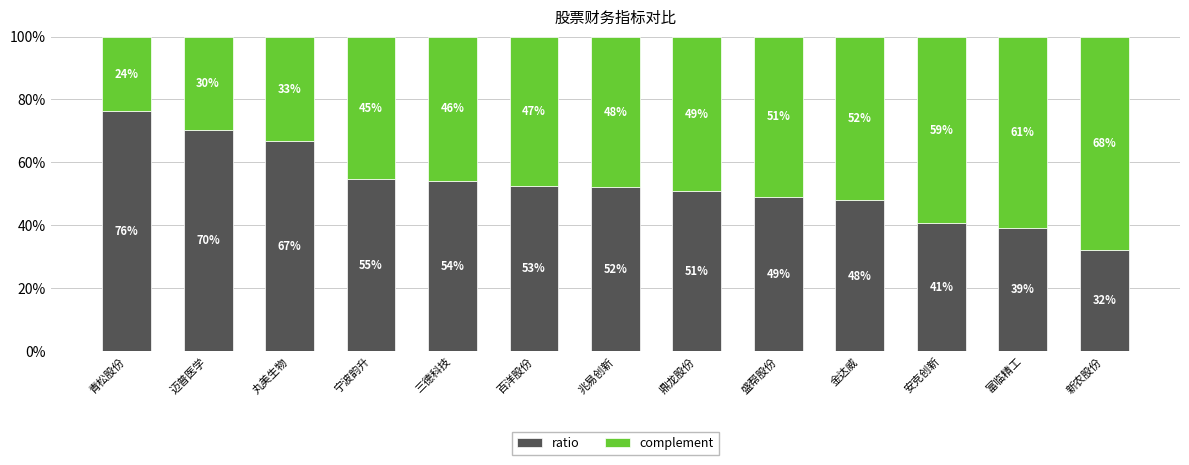

True or false: ratio has a value of 18.7 at 三德科技.

False